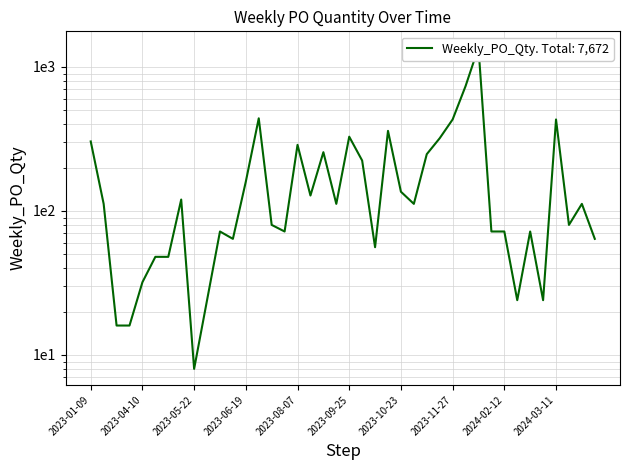

Reading left to right, transcribe all the data shown in this chart.

304	112	16	16	32	48	48	120	8	24	72	64	160	440	80	72	288	128	256	112	328	224	56	360	136	112	248	320	432	736	1368	72	72	24	72	24	432	80	112	64